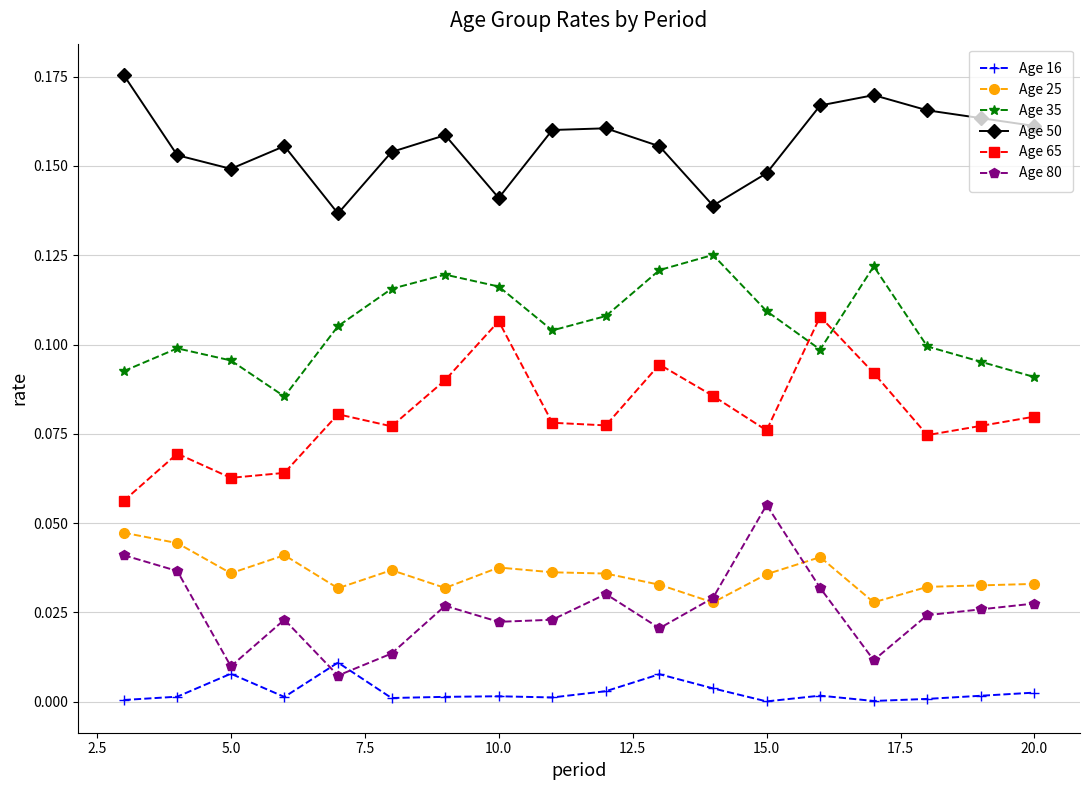

True or false: Age 16 and Age 35 cross at least once.

False